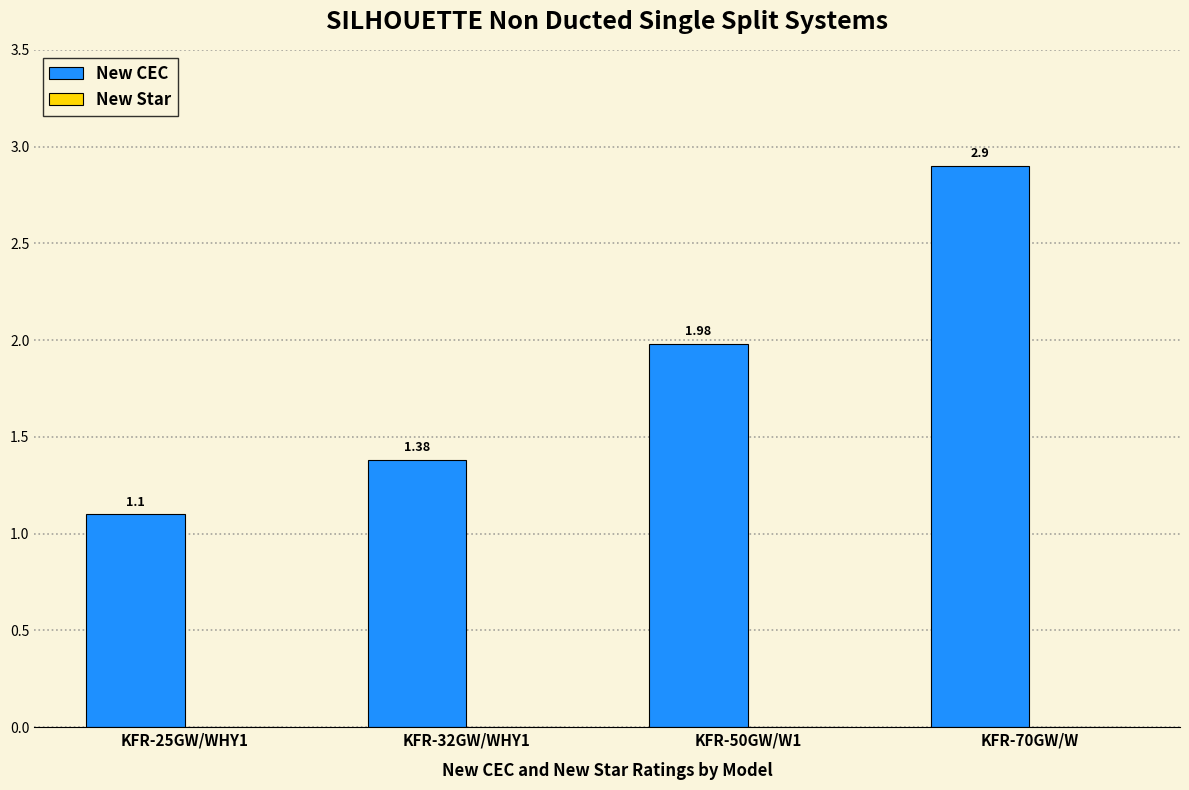

List the labels in order of value, largest first.

KFR-70GW/W, KFR-50GW/W1, KFR-32GW/WHY1, KFR-25GW/WHY1